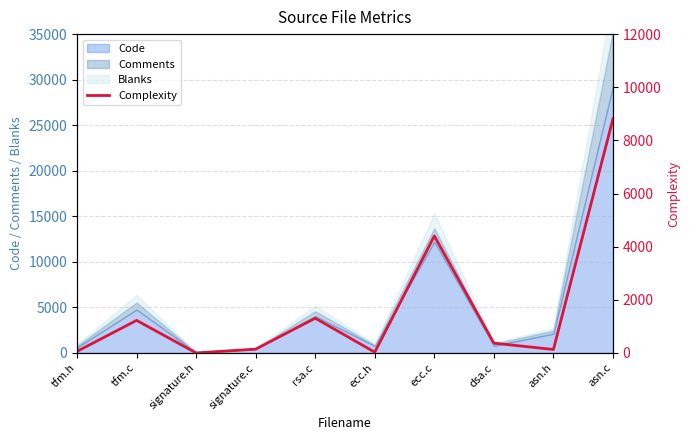

What is the change in value from tfm.c to signature.c?

-1082